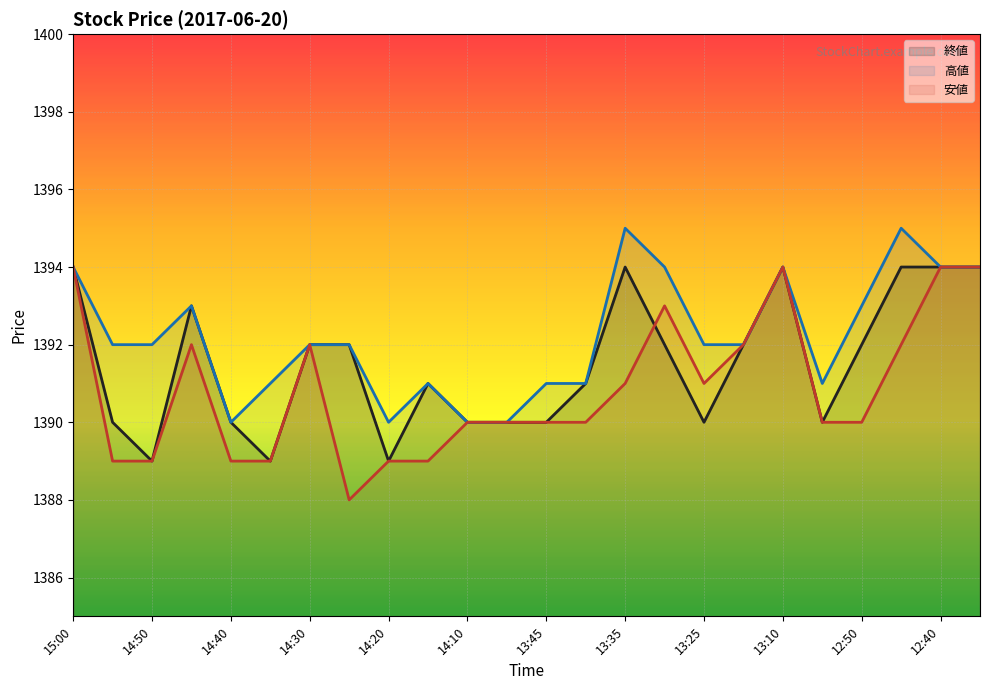

How many lines are shown in the chart?

3